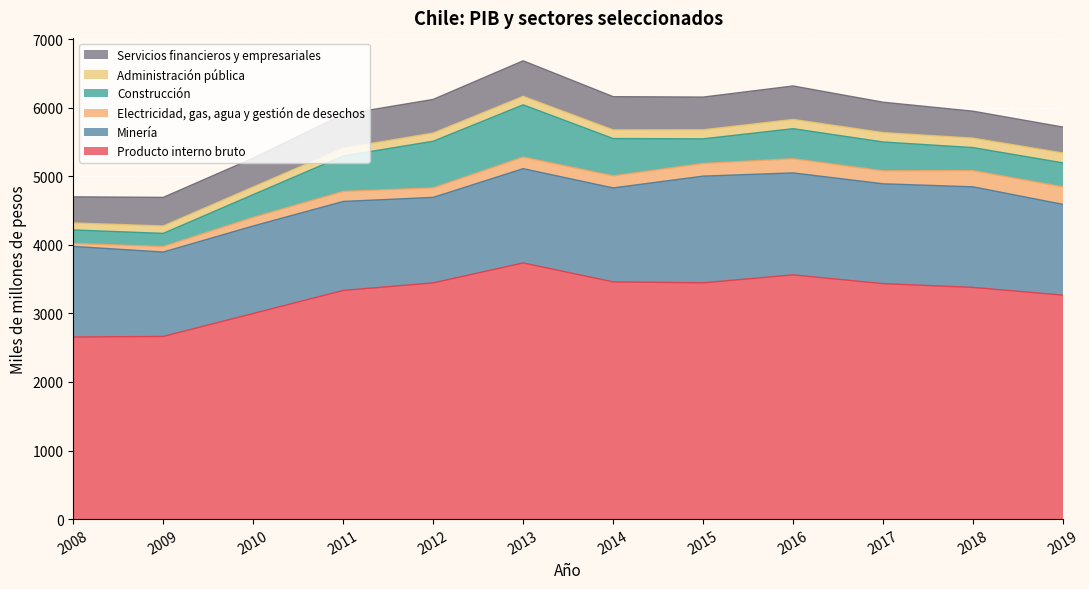

How many values in the Electricidad, gas, agua y gestión de desechos series exceed 176?

5